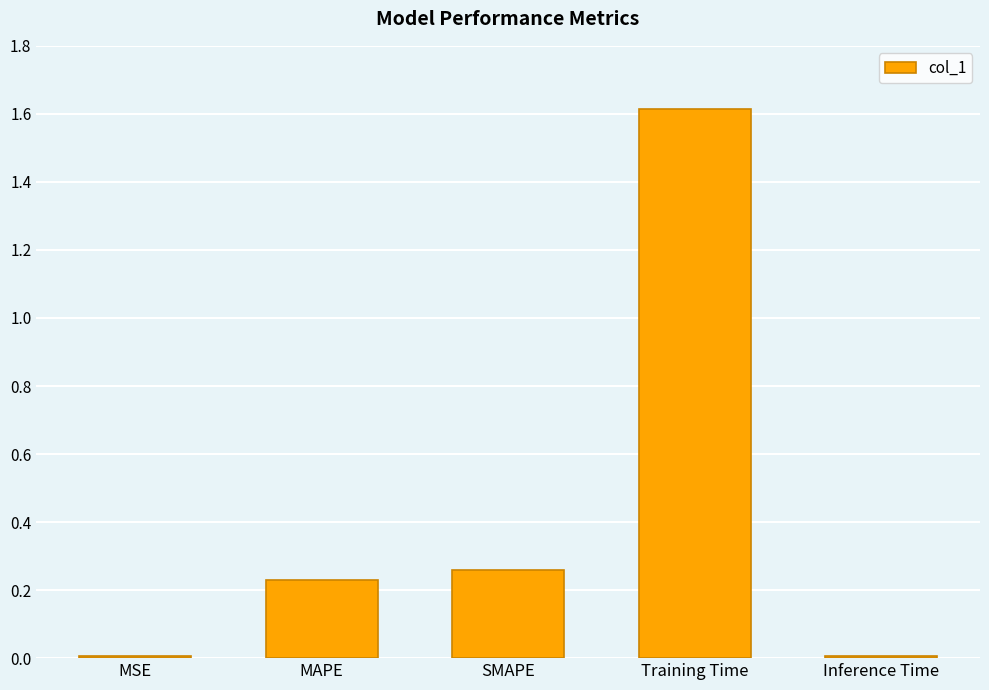

What is the label of the 3rd bar from the right?

SMAPE